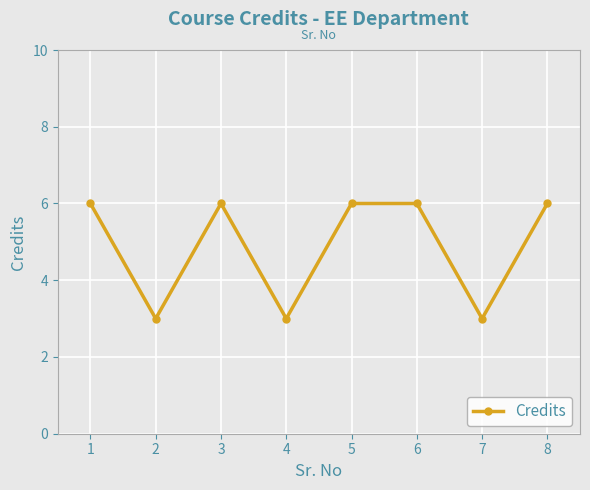

What is the sum of all values?

39